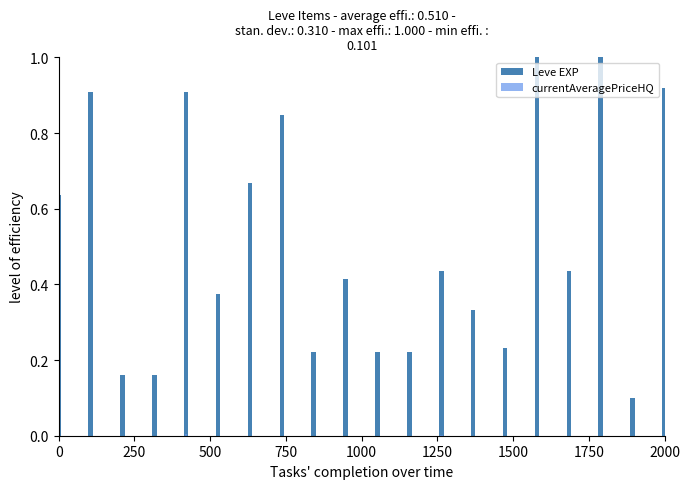

Reading left to right, extract all data points from this chart.

Leve EXP: 0.6	0.9	0.2	0.2	0.9	0.4	0.7	0.8	0.2	0.4	0.2	0.2	0.4	0.3	0.2	1.0	0.4	1.0	0.1	0.9
currentAveragePriceHQ: 1.0	0.0	0.0	0.0	0.0	0.0	0.0	0.0	0.0	0.0	0.0	0.0	0.0	0.0	0.0	0.0	0.0	0.0	0.0	0.0